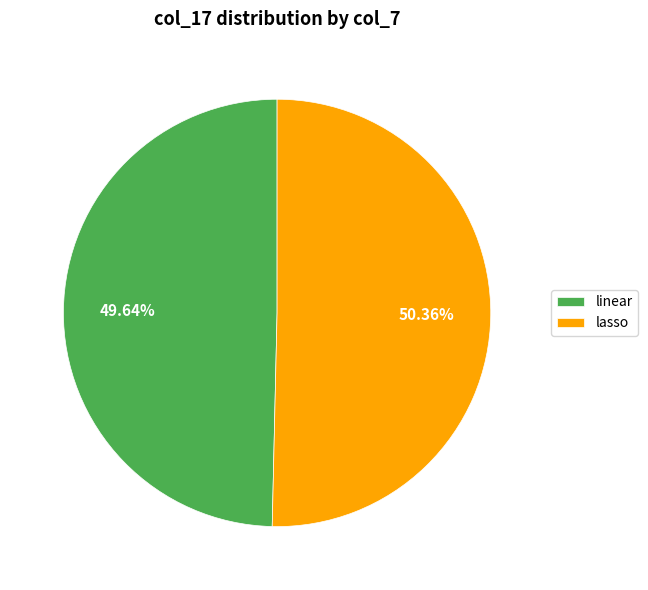

Does linear account for over 50% of the chart?

No